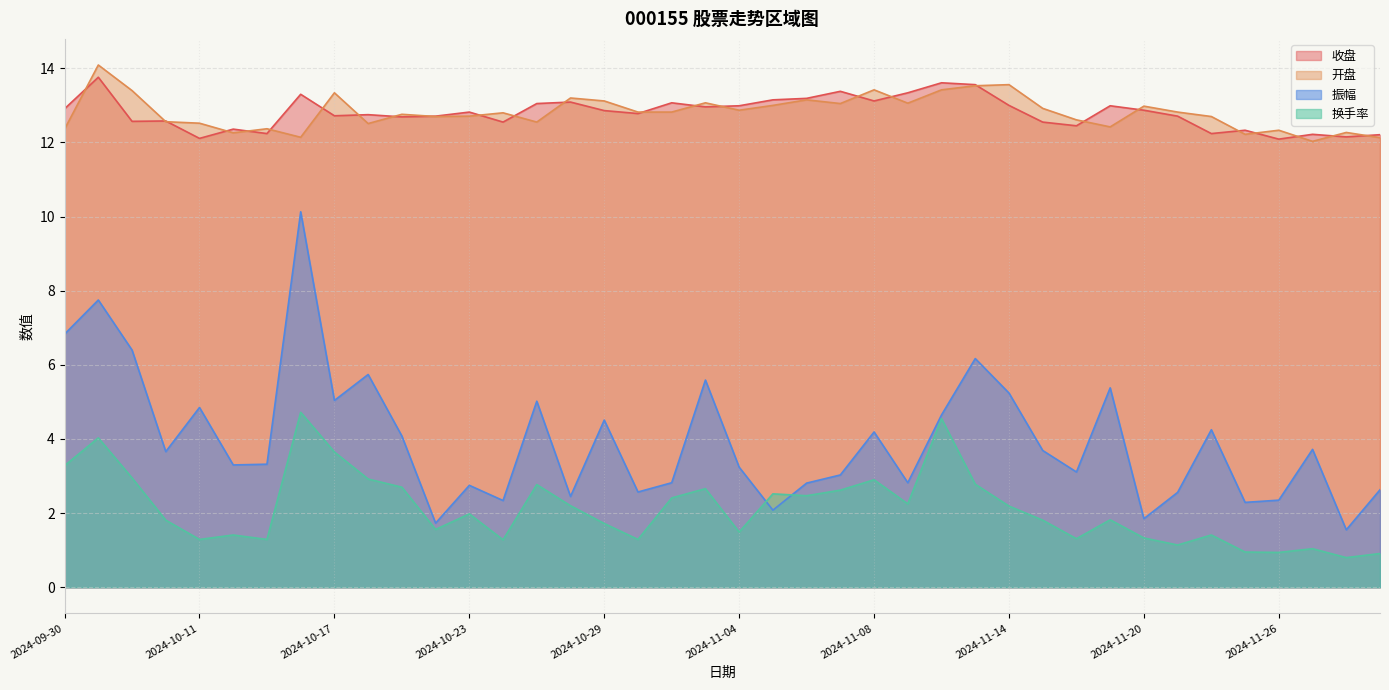

At which category does 换手率 reach its first local valley?

2024-10-11